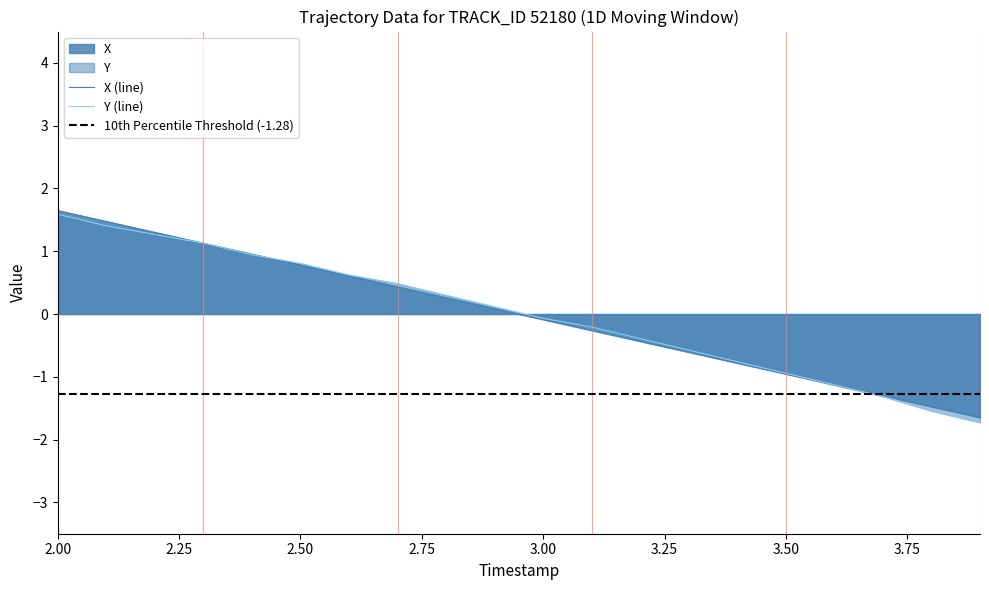

The value of Y (line) at 3.50 is -0.9. True or false?

True